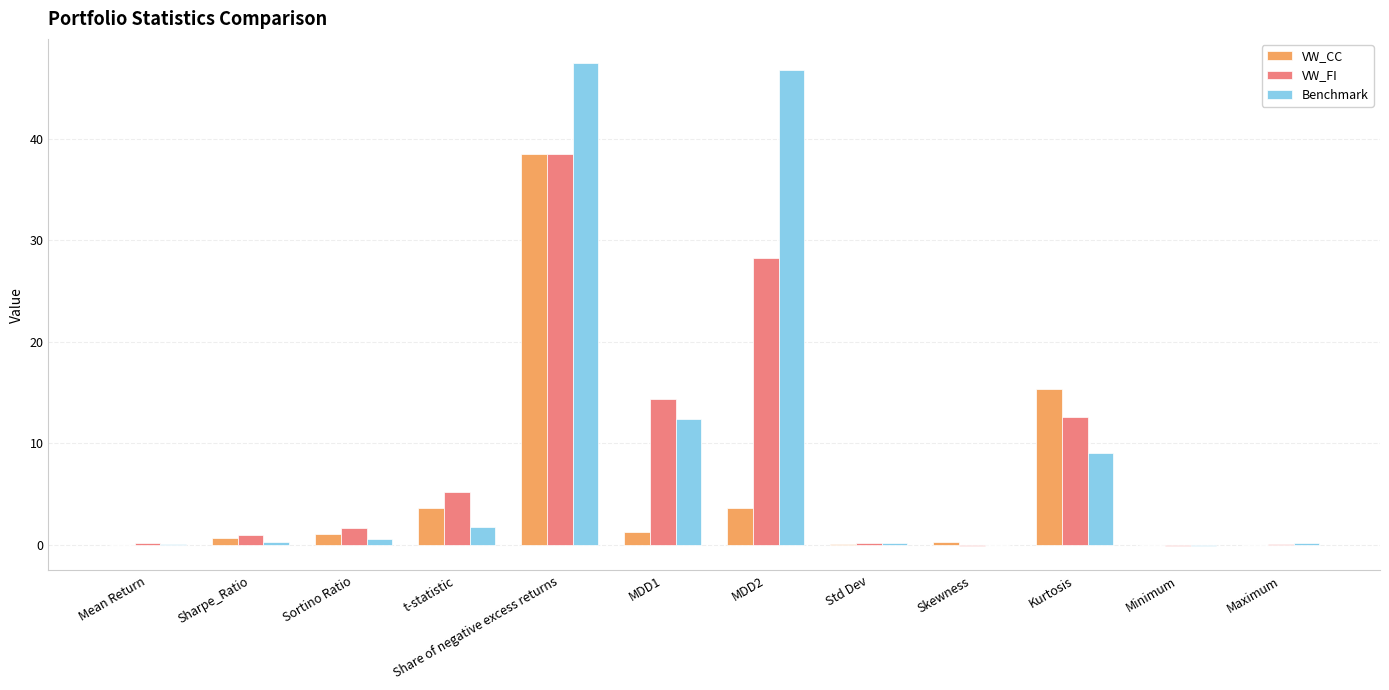

What are all the series names shown in the legend?

VW_CC, VW_FI, Benchmark